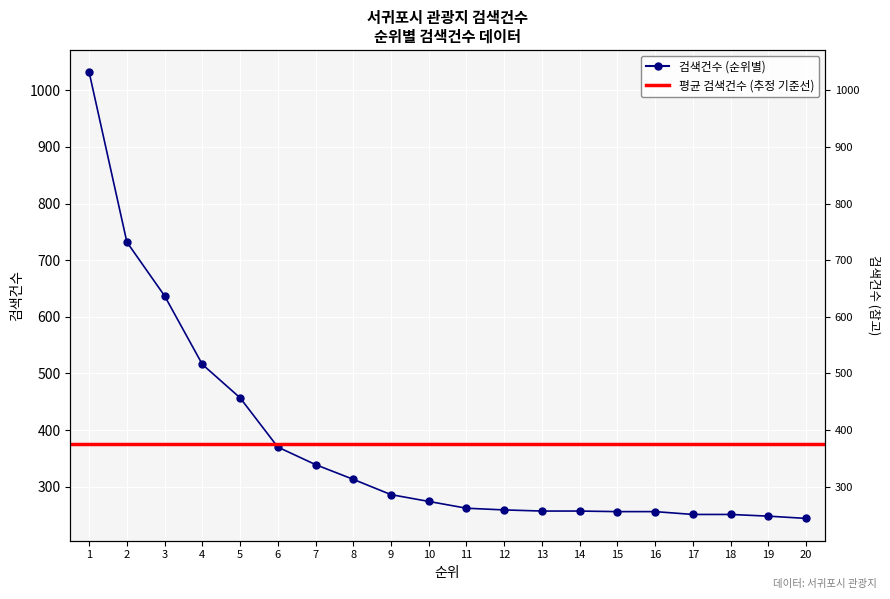

List the labels in order of value, smallest first.

20, 19, 17, 18, 15, 16, 13, 14, 12, 11, 10, 9, 8, 7, 6, 5, 4, 3, 2, 1